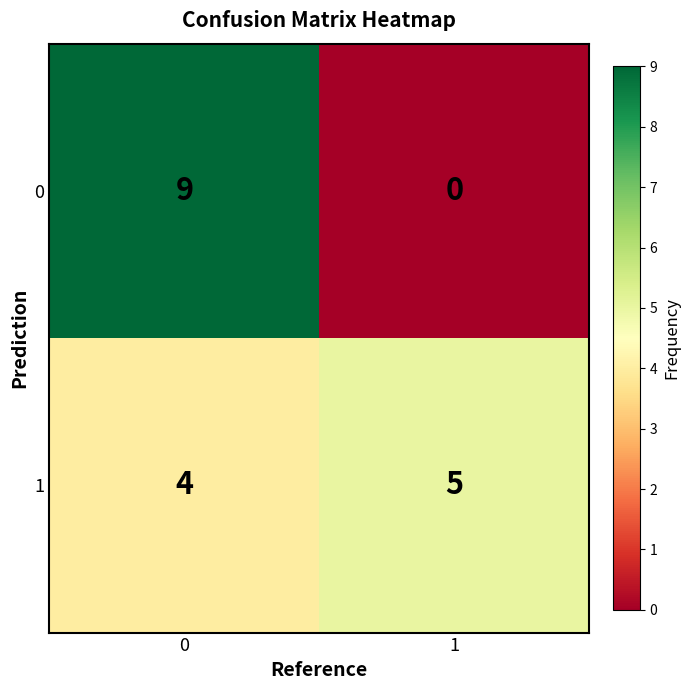

What is the sum of the 0 values at 1 and 0?

9